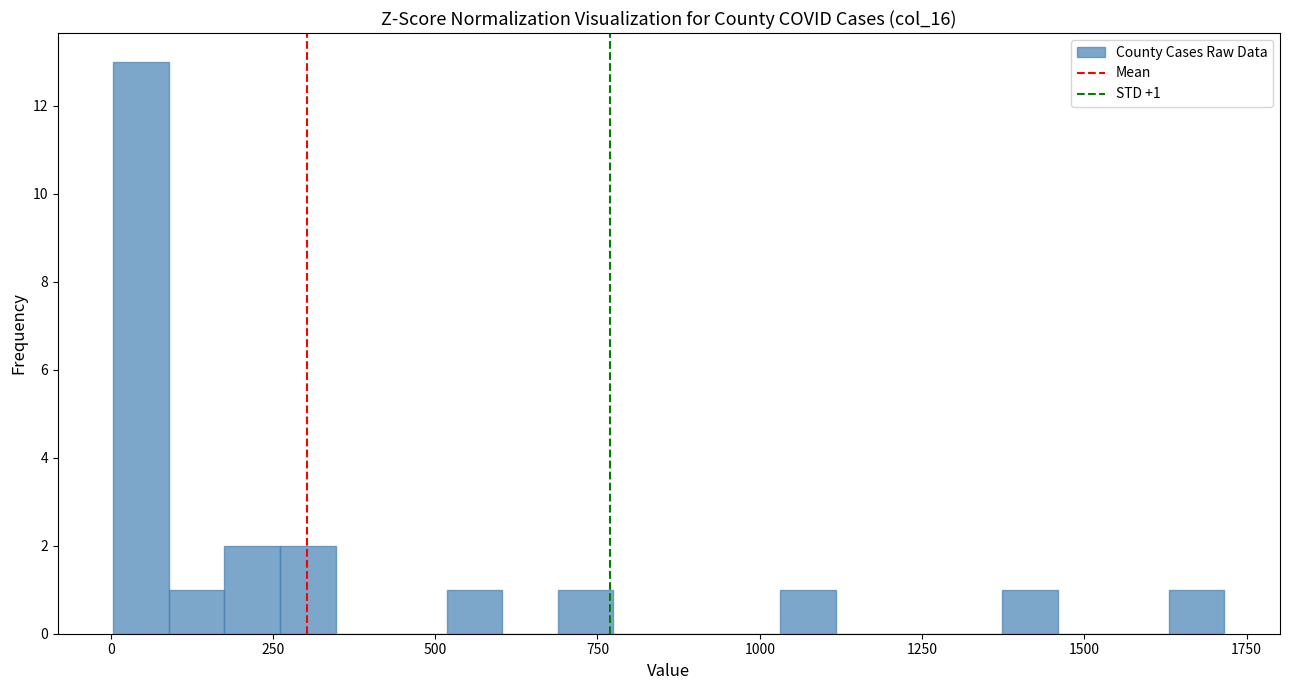

Read against the x-axis, roughly where is the centre of the tallest bar?

50